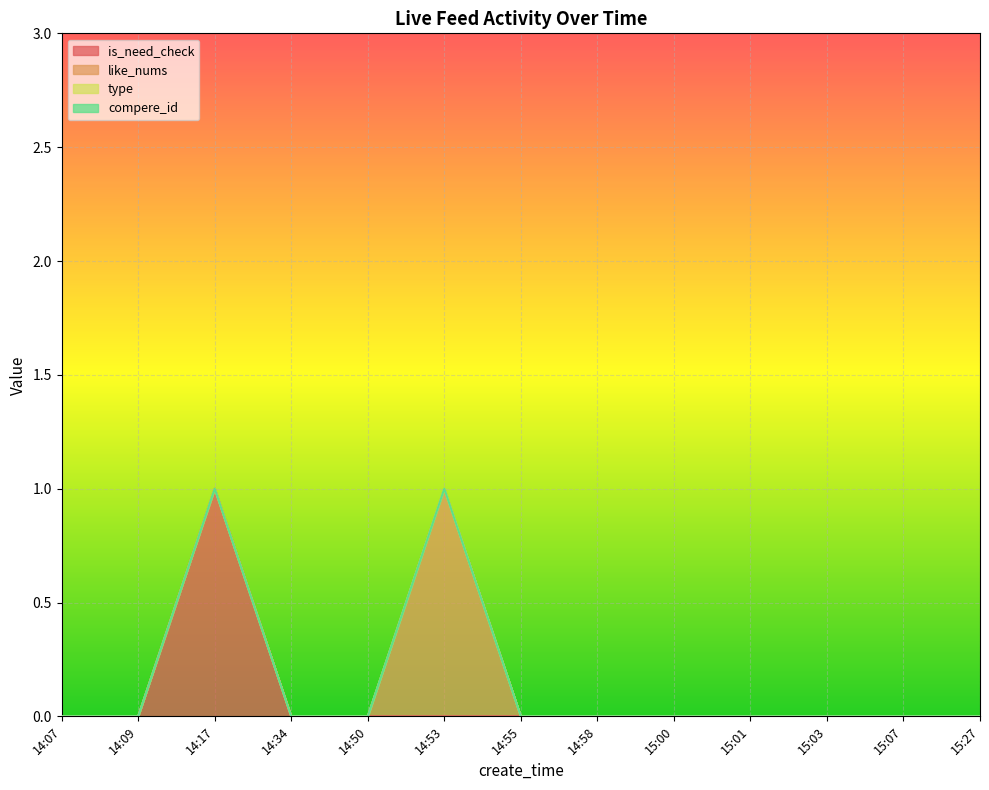

What is the label of the 13th point from the left?

15:27